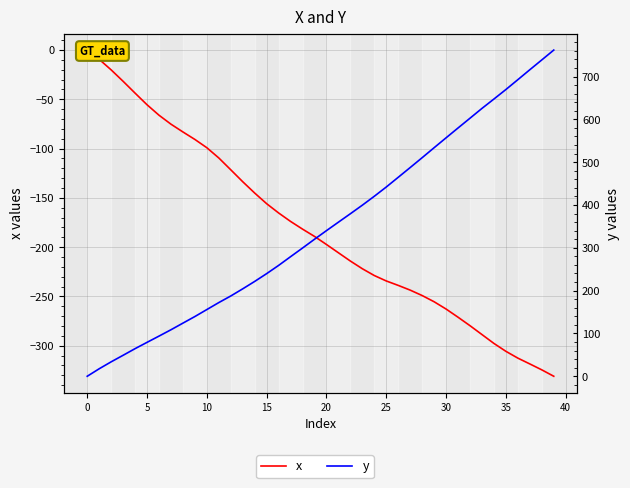

True or false: x and y cross at least once.

False